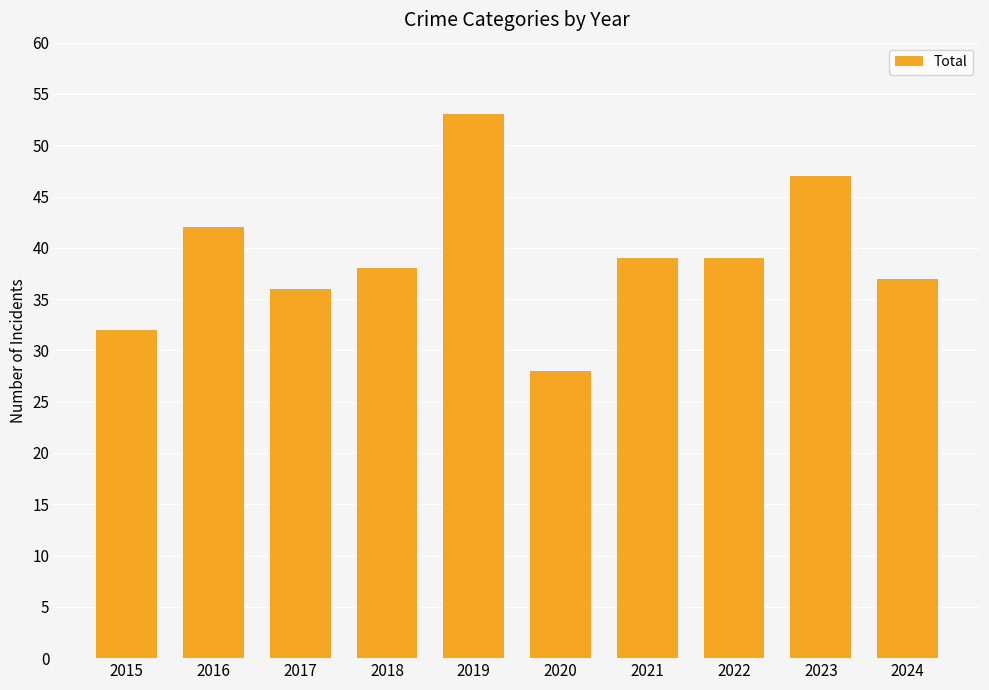

Which has a higher value, 2020 or 2024?

2024